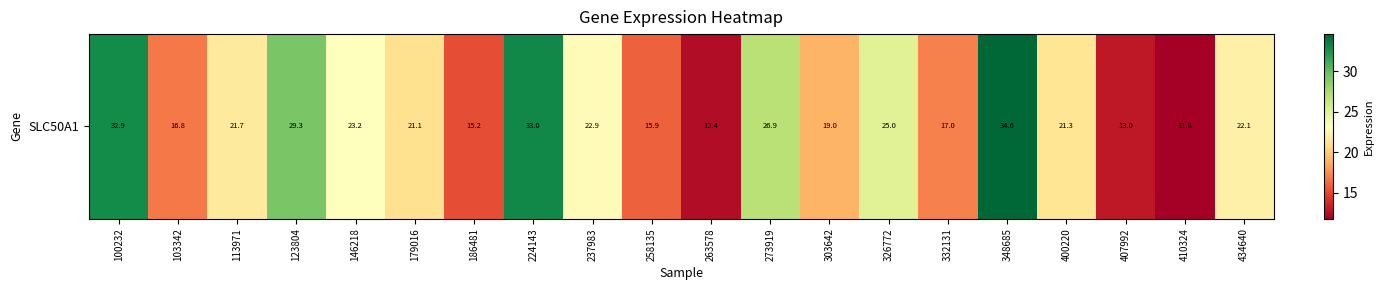

Approximately how many times larger is the value at 434640 compared to 258135?

1.4